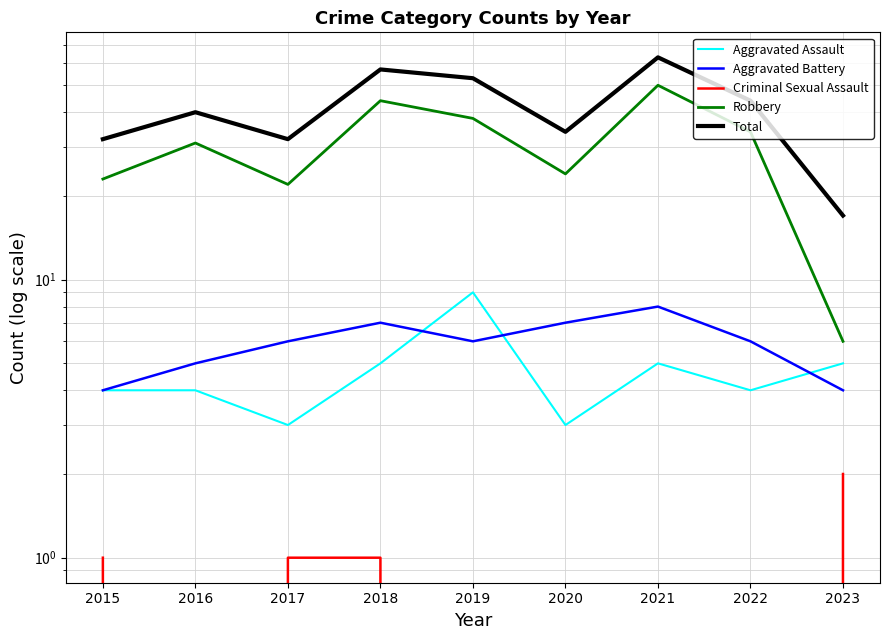

List the labels in order of Robbery value, smallest first.

2023, 2017, 2015, 2020, 2016, 2022, 2019, 2018, 2021